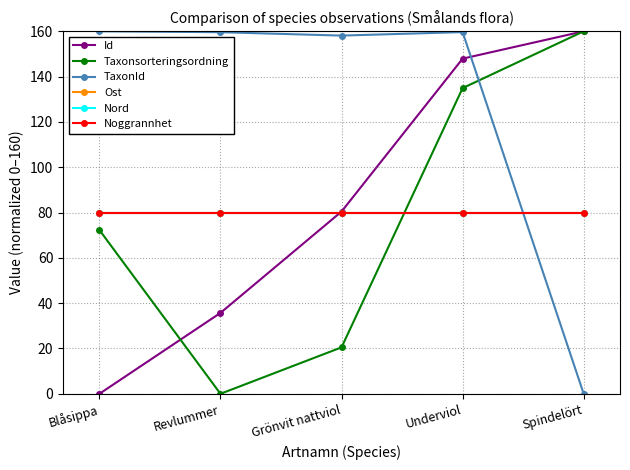

What is the sum of the Id values at Revlummer and Underviol?

183.6